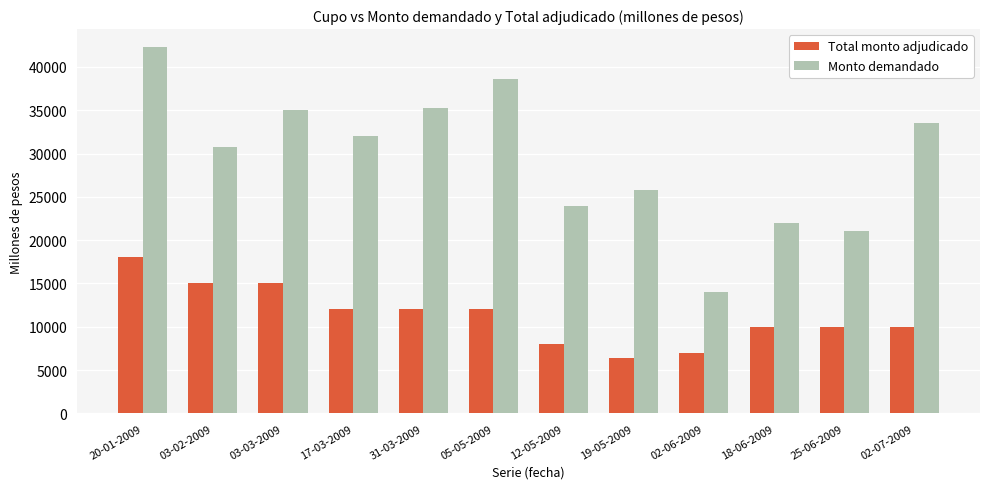

What is the difference between the second highest and second lowest values in the Total monto adjudicado series?

8000